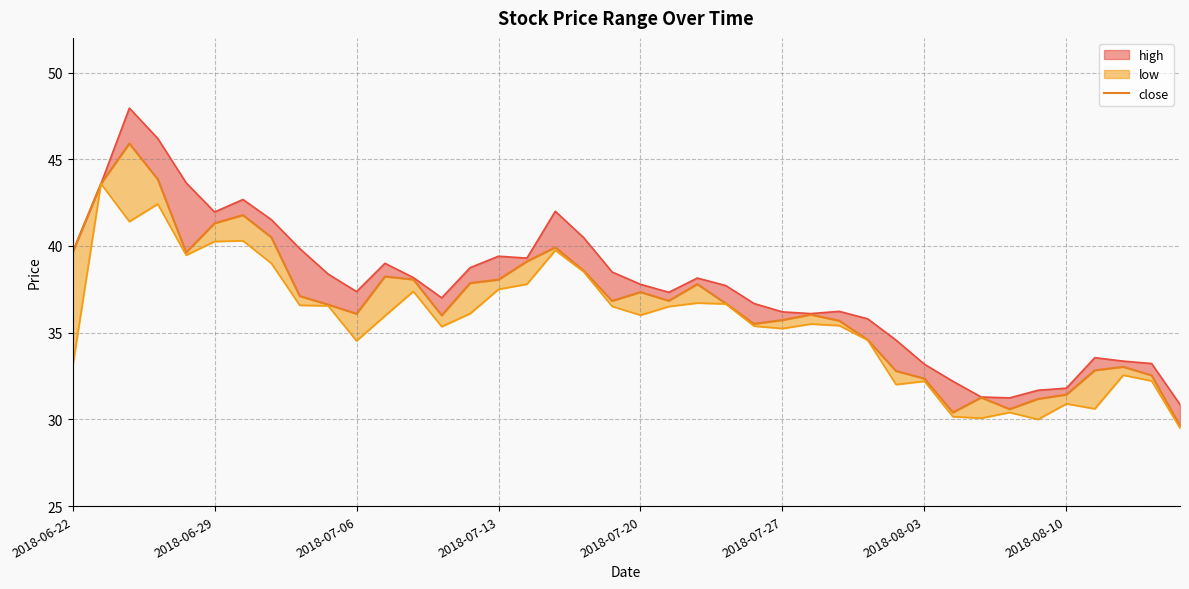

Which has a higher value, 2018-07-27 or 2018-08-10?

2018-07-27